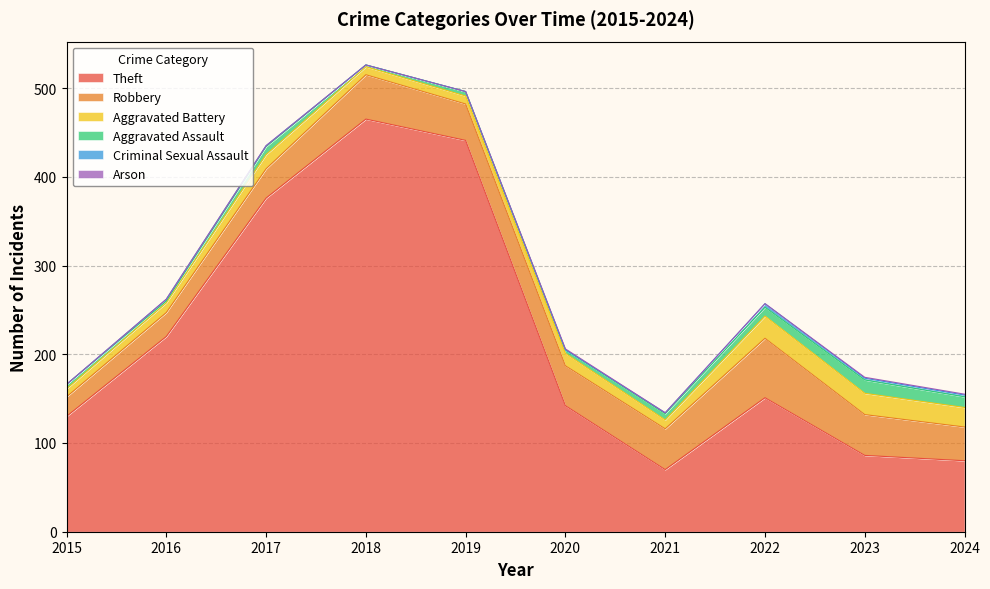

What is the difference between the Arson values at 2024 and 2022?

1